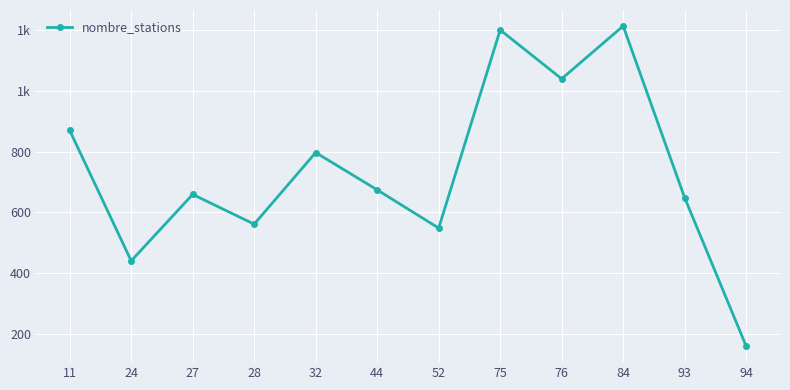

What is the change in value from 24 to 94?

-281